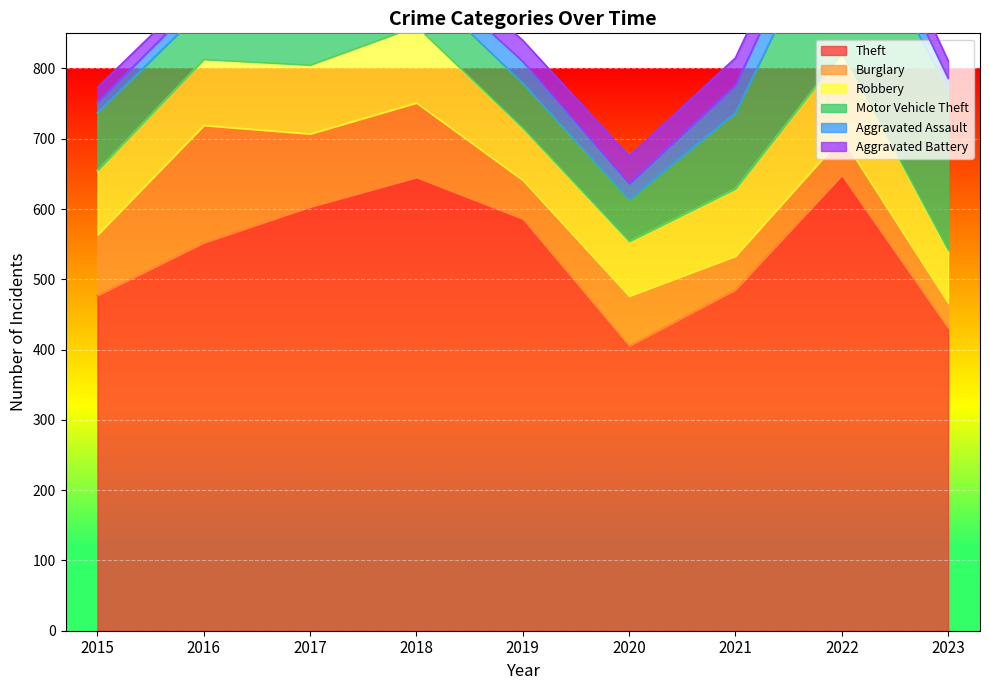

How many lines are shown in the chart?

6